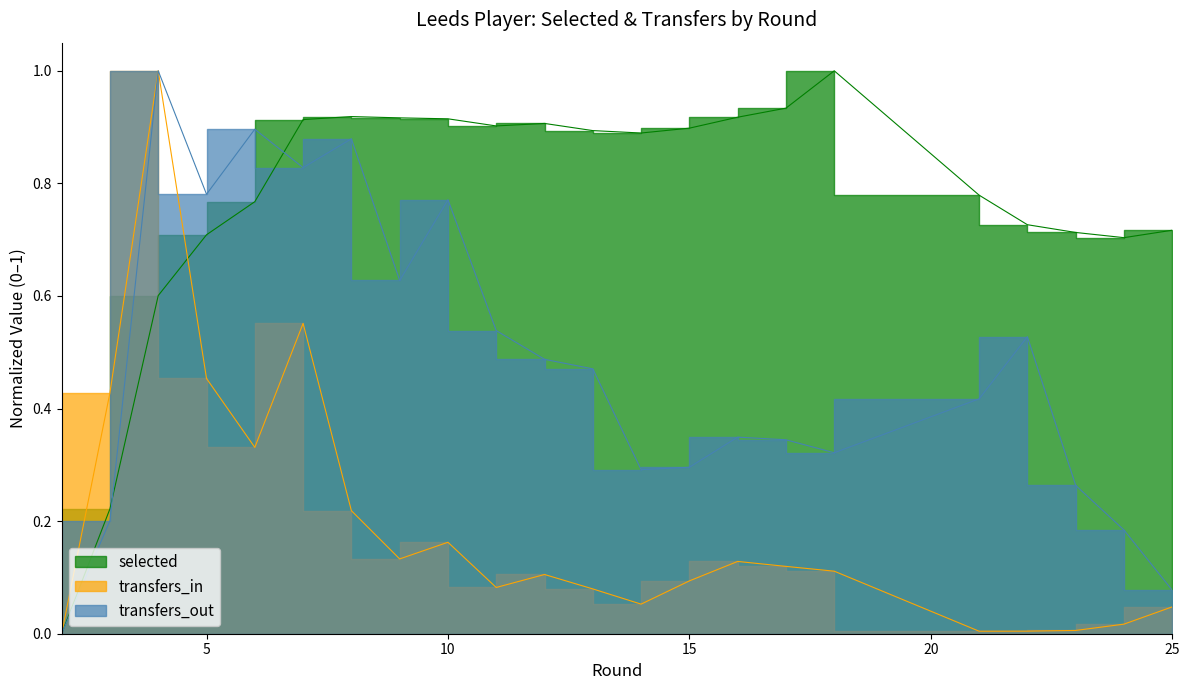

Where do transfers_in and selected first cross each other?

4 and 5